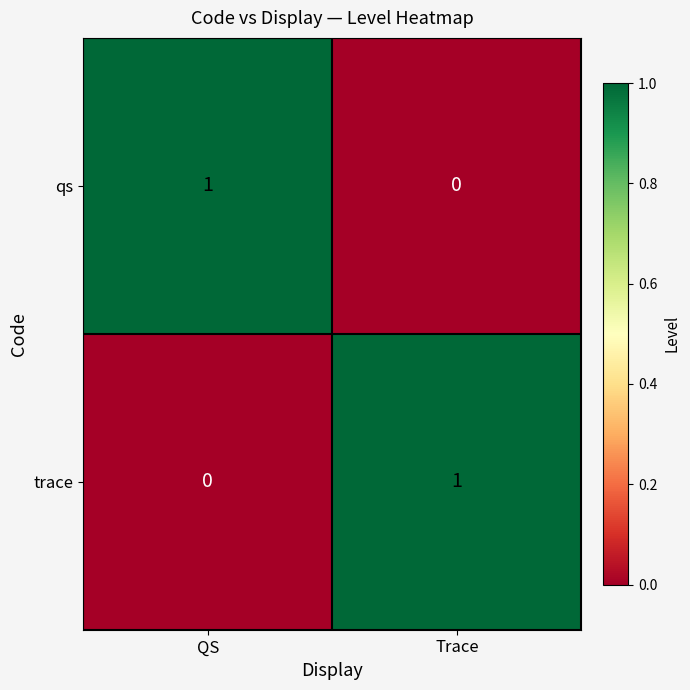

Which category has the highest value in the qs series?

QS